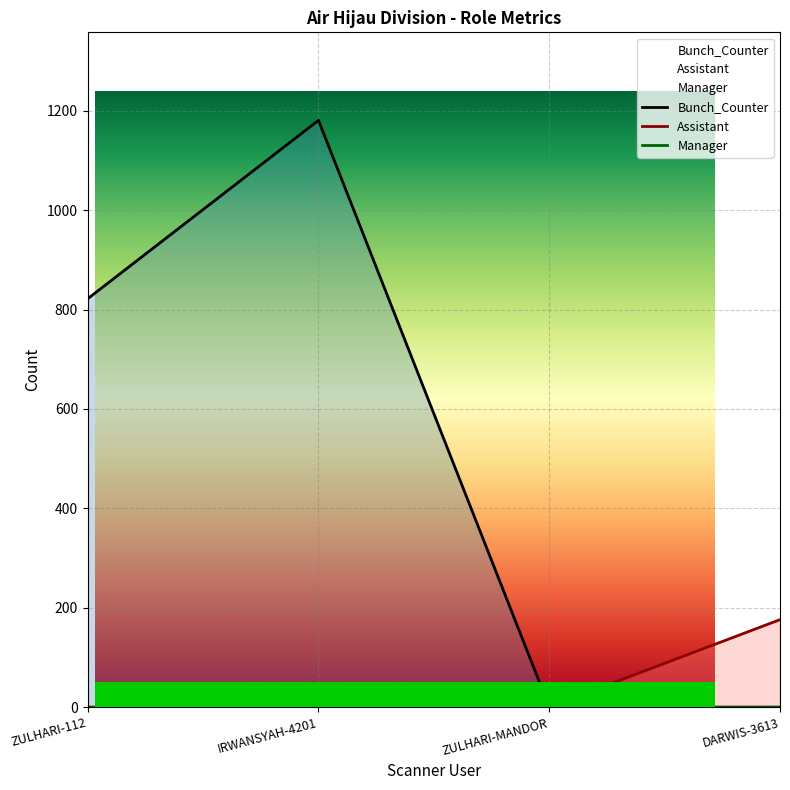

Count the number of categories in the chart.

4